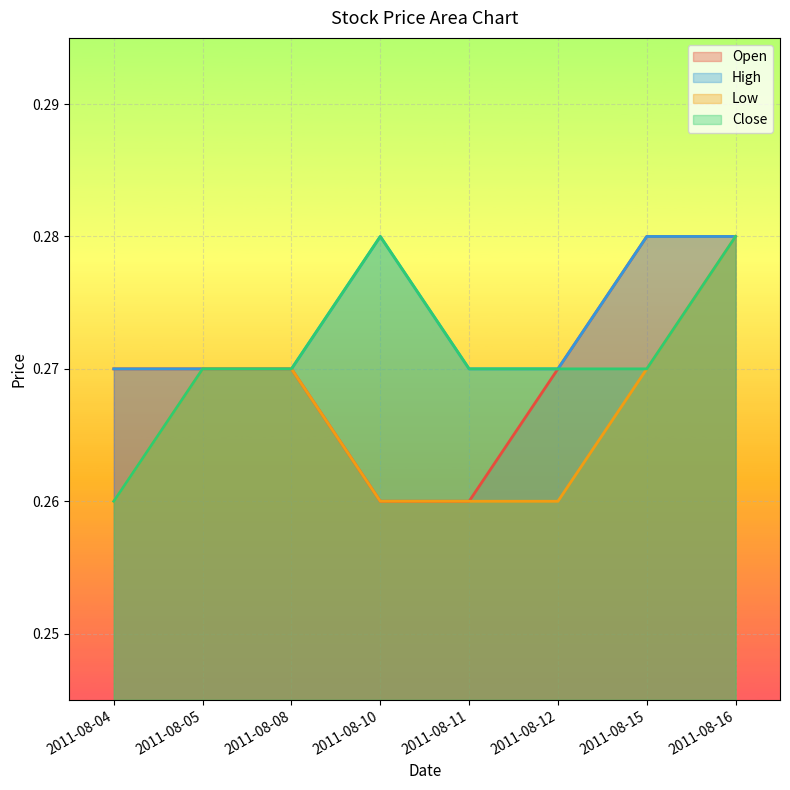

Is the value of Close at 2011-08-04 greater than the value of Low at 2011-08-04?

No